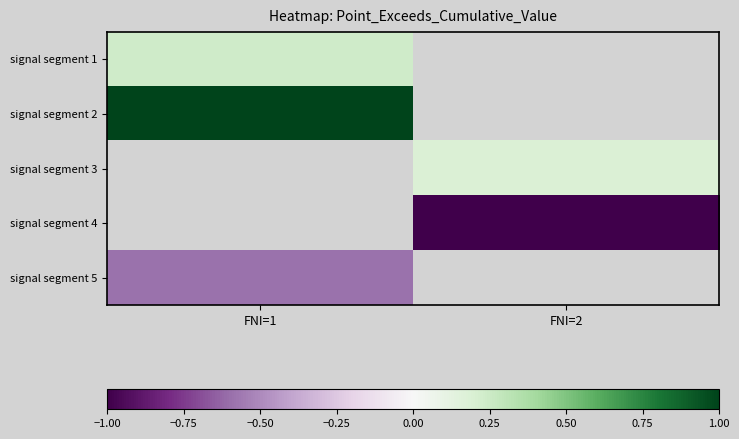

What is the highest value of the signal segment 1 series?

0.2